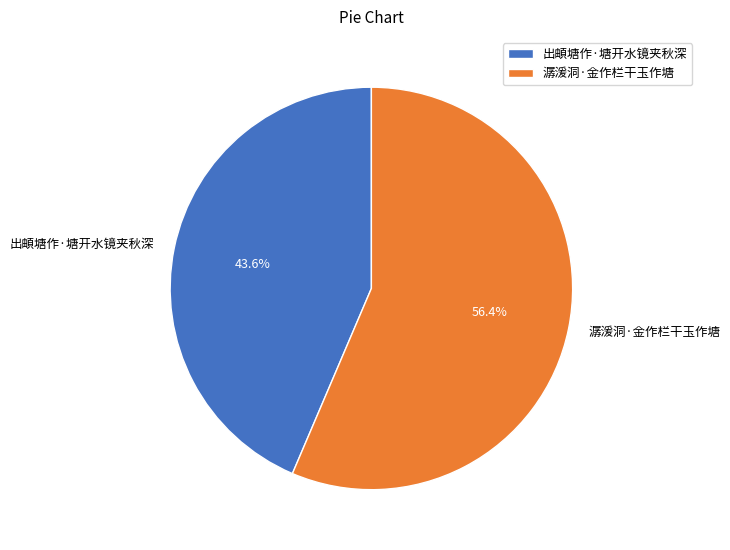

Is it true that 潺湲洞·金作栏干玉作塘 is 45% of the pie?

False